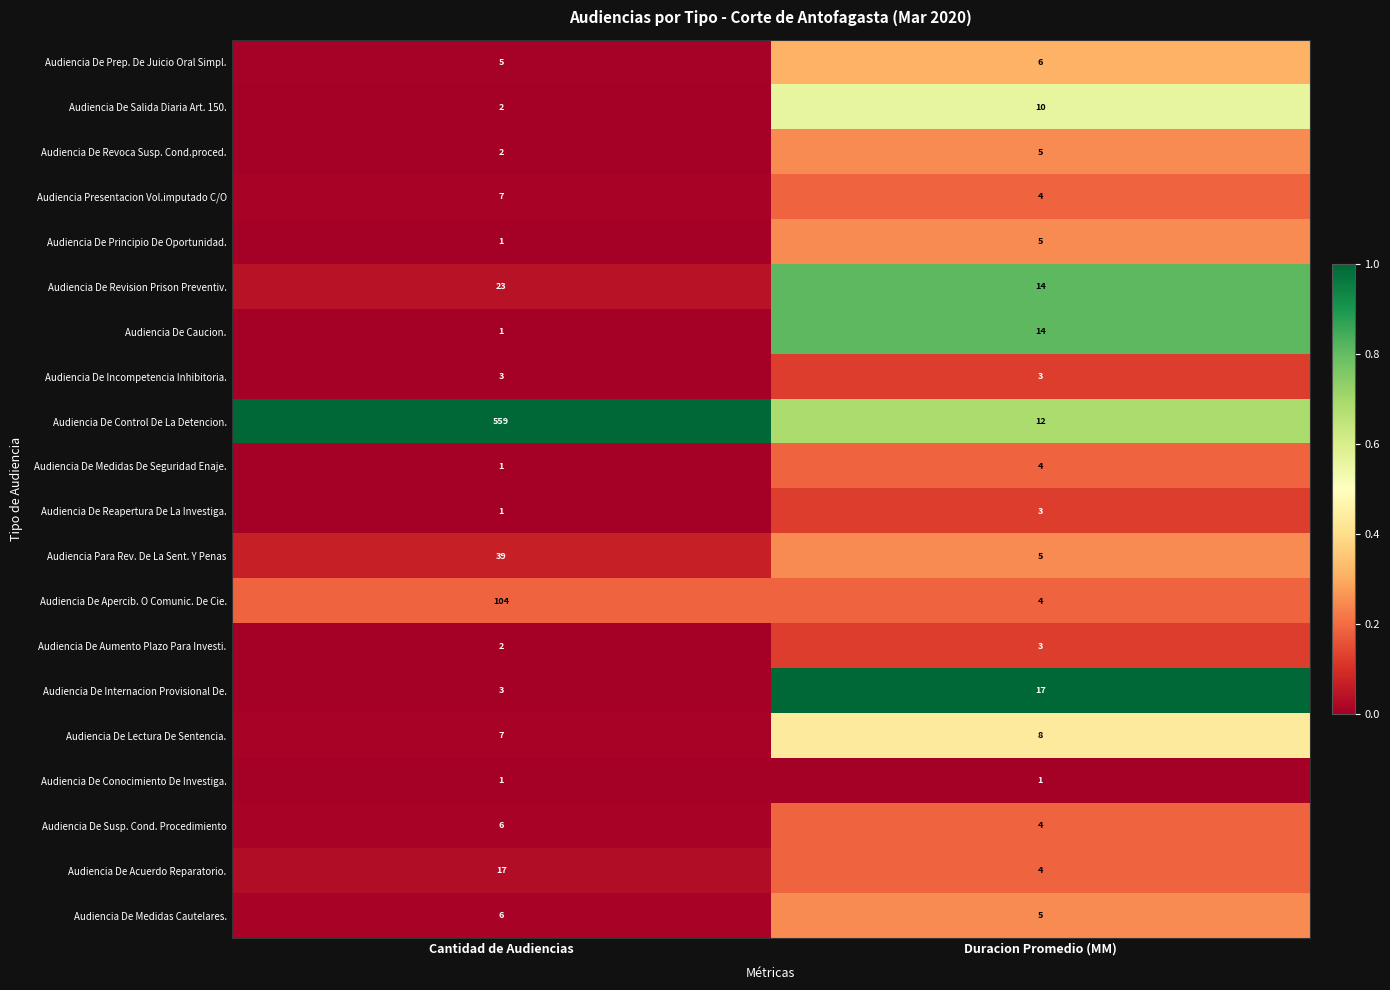

The Audiencia De Aumento Plazo Para Investi. series shows 0 at Cantidad de Audiencias. True or false?

False